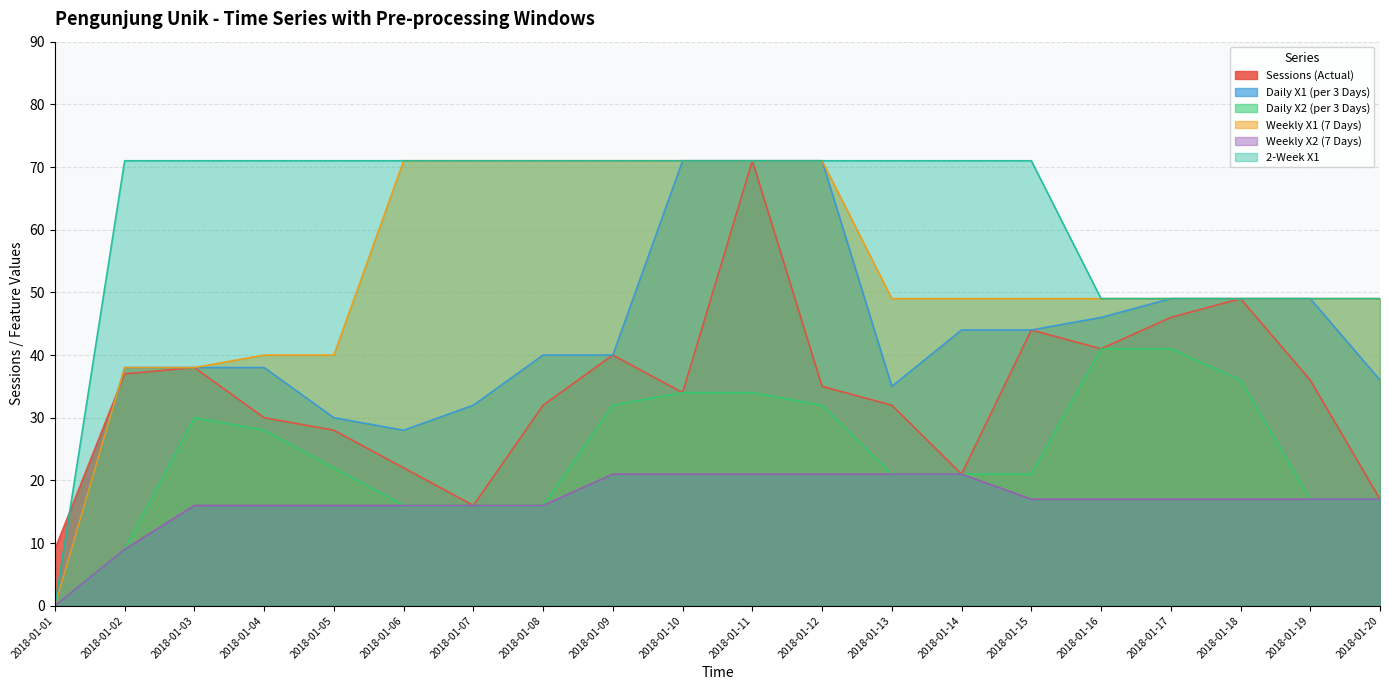

What is the difference between the second highest and minimum values in the 2-Week X1 series?

71